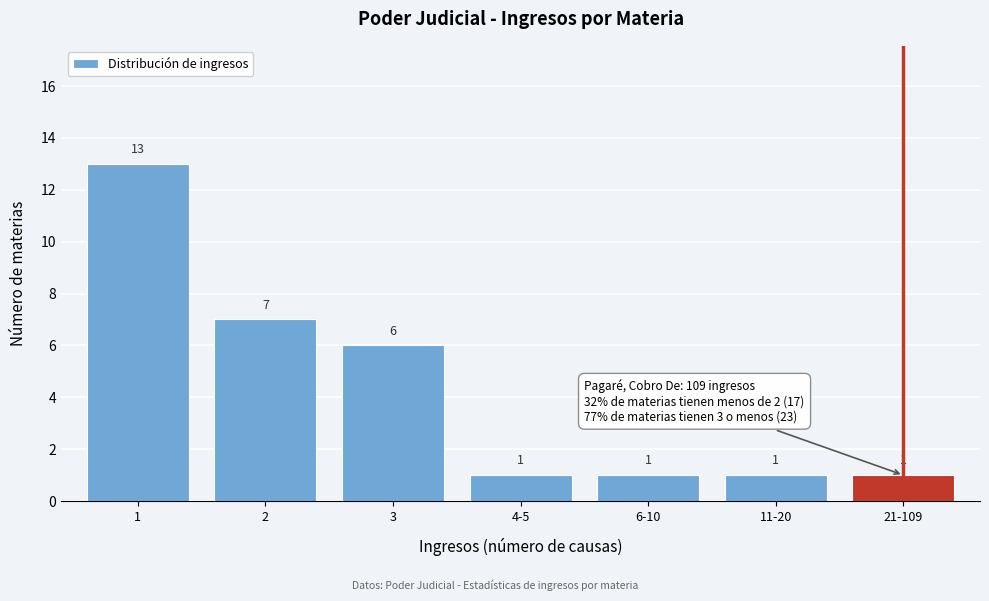

Reading left to right, extract all data points from this chart.

1=13	2=7	3=6	4-5=1	6-10=1	11-20=1	21-109=1